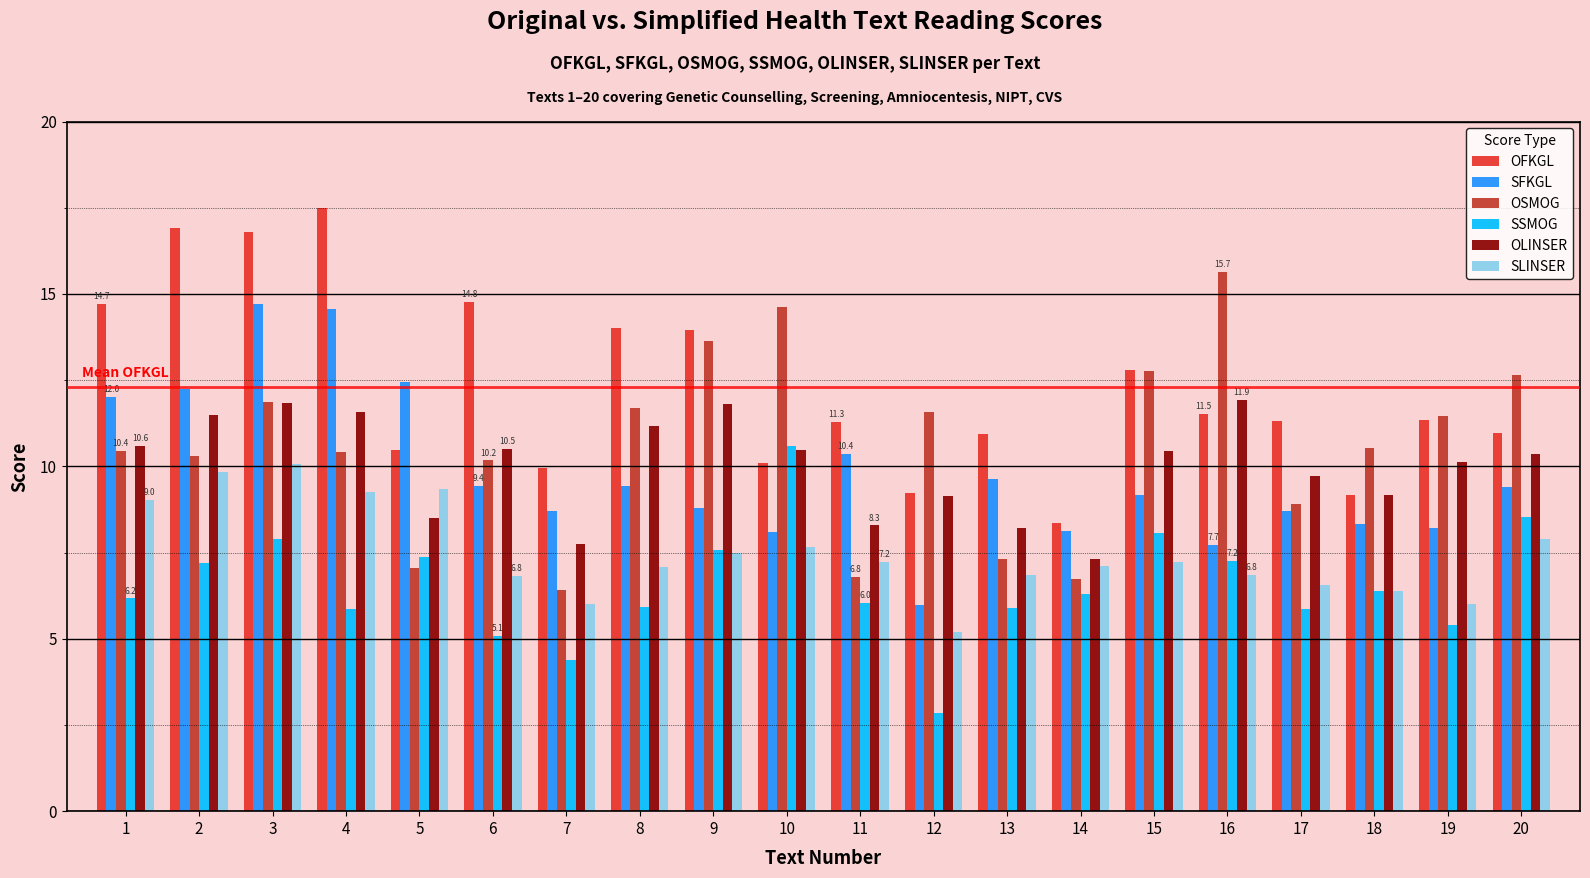

True or false: SFKGL has a value of 8.1 at 14.

True